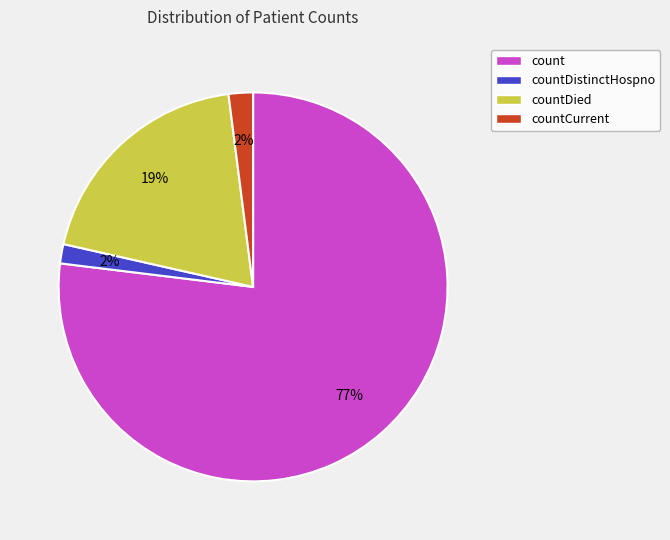

Which category has the biggest portion of the pie?

count